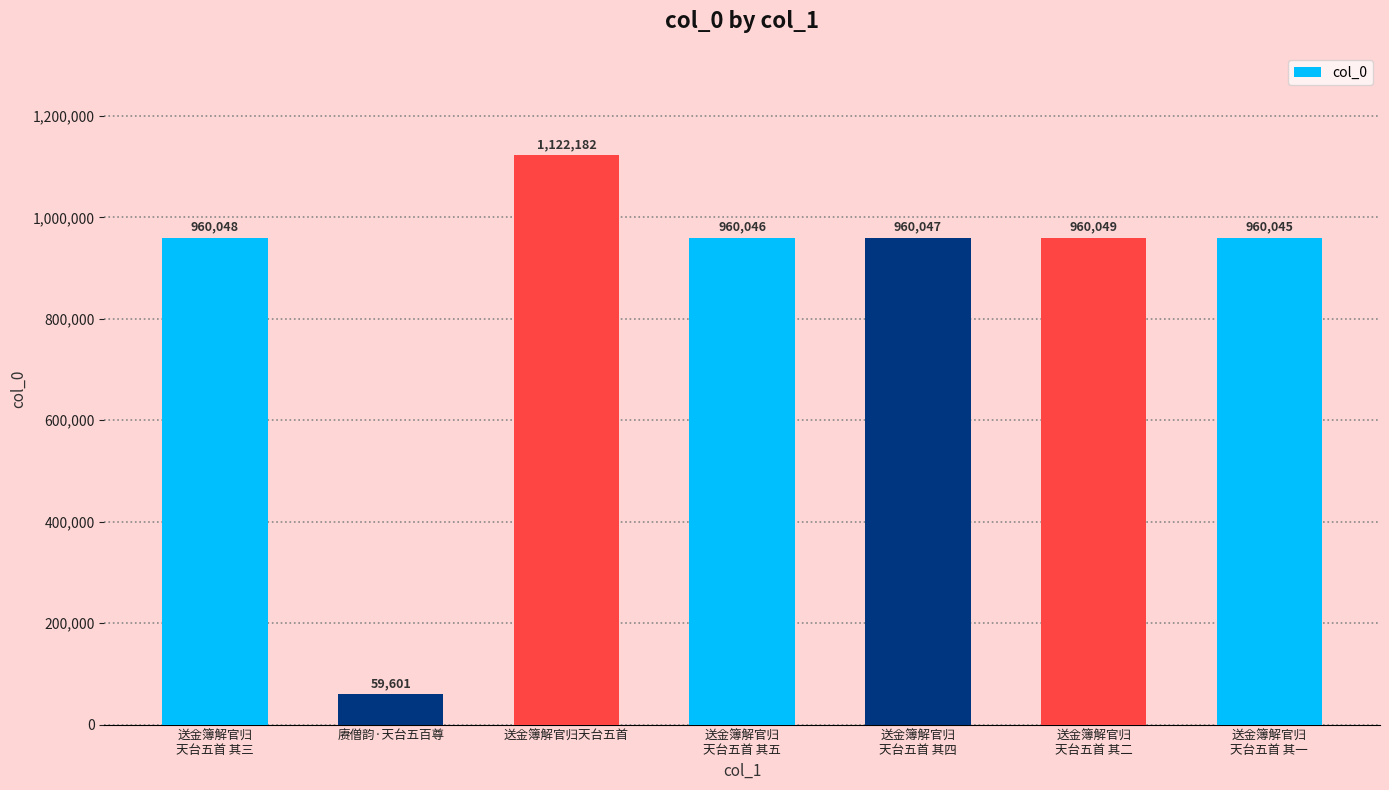

What position from the left is 送金簿解官归
天台五首 其四?

5